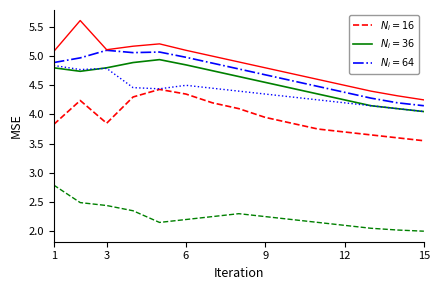

How many series are shown in this chart?

6